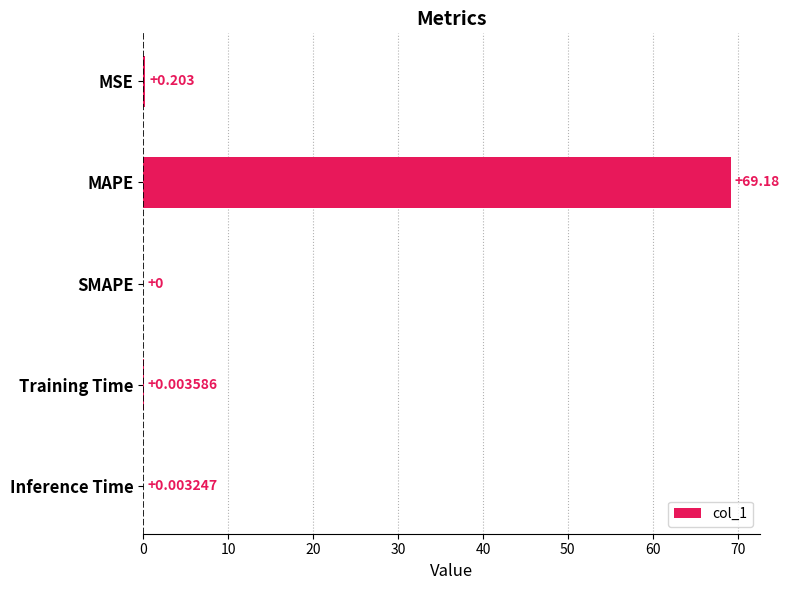

At which label is the value closest to 34?

MSE